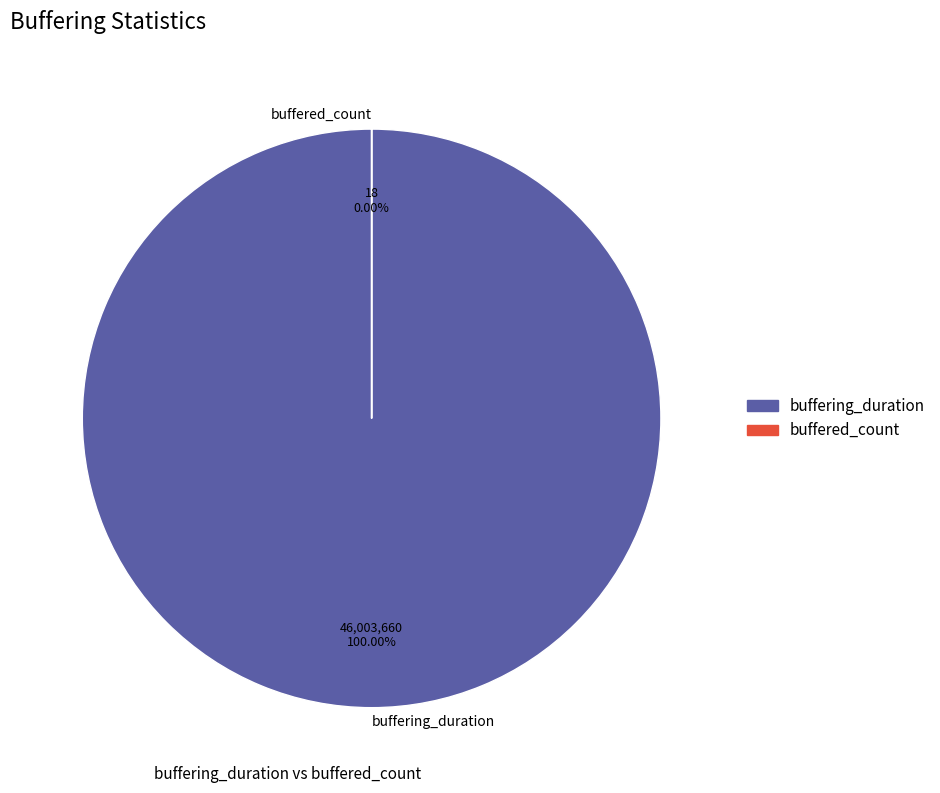

Which category has the biggest portion of the pie?

buffering_duration